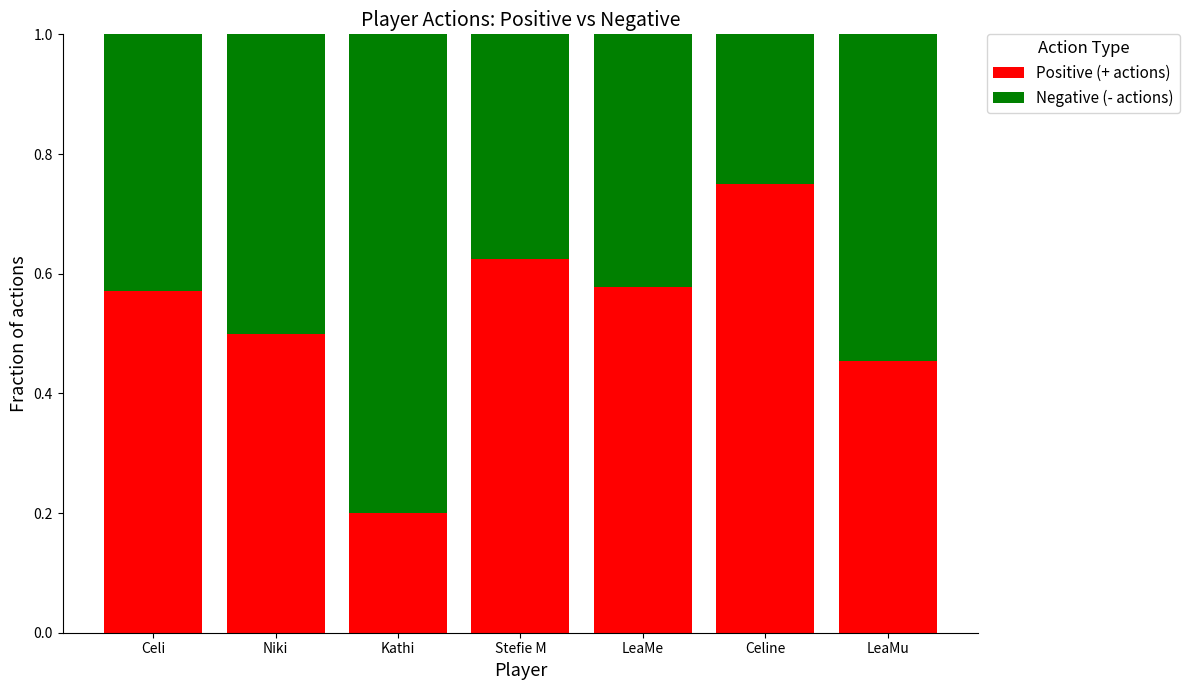

Which category has the lowest value in the Positive (+ actions) series?

Kathi